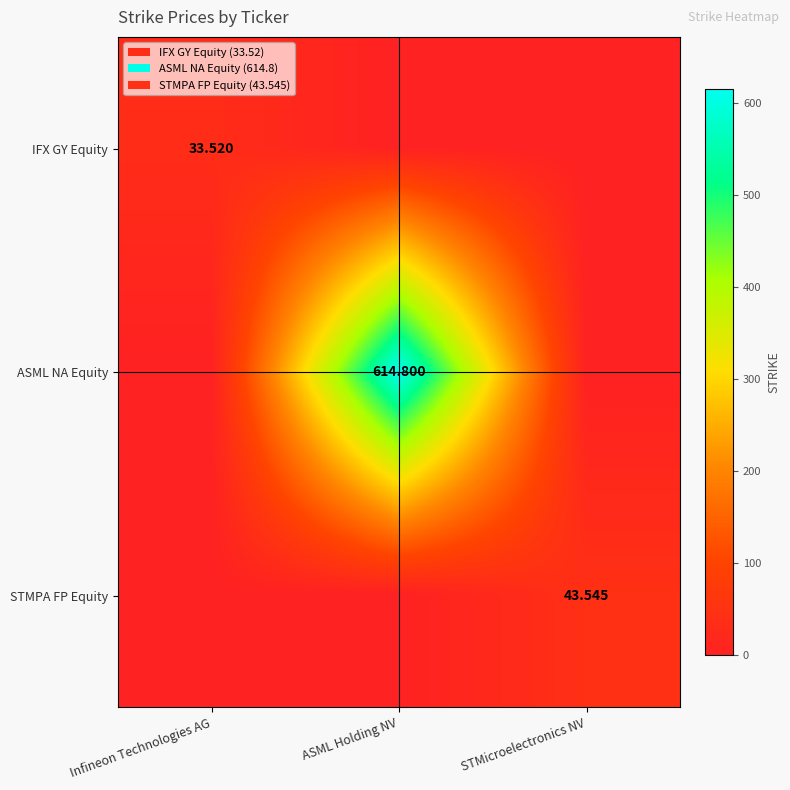

What is the spread (max minus min) of values at Infineon Technologies AG?

33.5